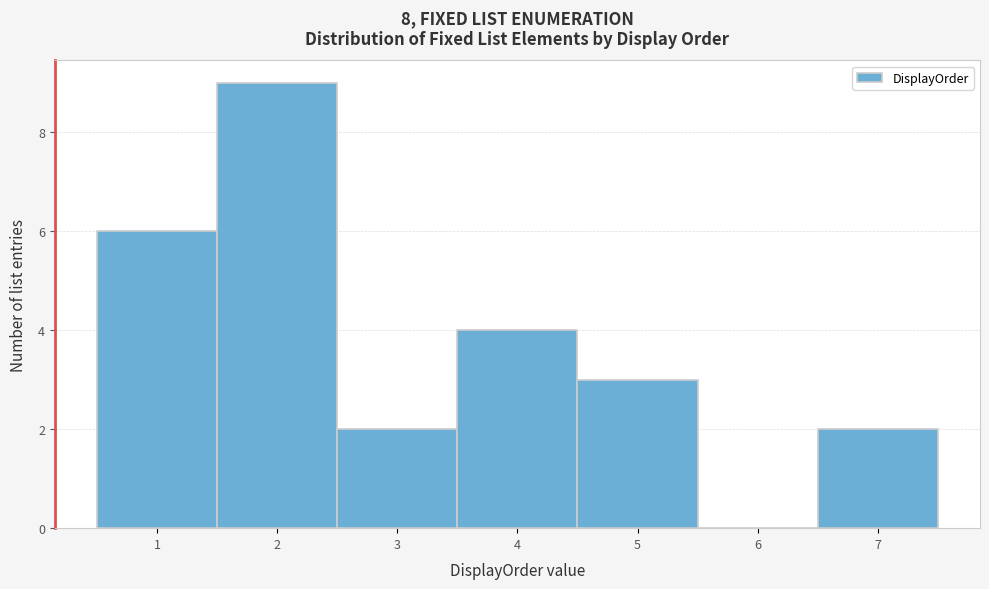

Reading left to right, list every bar in this chart as the range it spans on the x-axis followed by its height. The values are not printed on the chart, so give them approximately, as read against the axis.

0.5 to 1.5: 6
1.5 to 2.5: 9
2.5 to 3.5: 2
3.5 to 4.5: 4
4.5 to 5.5: 3
5.5 to 6.5: 0
6.5 to 7.5: 2